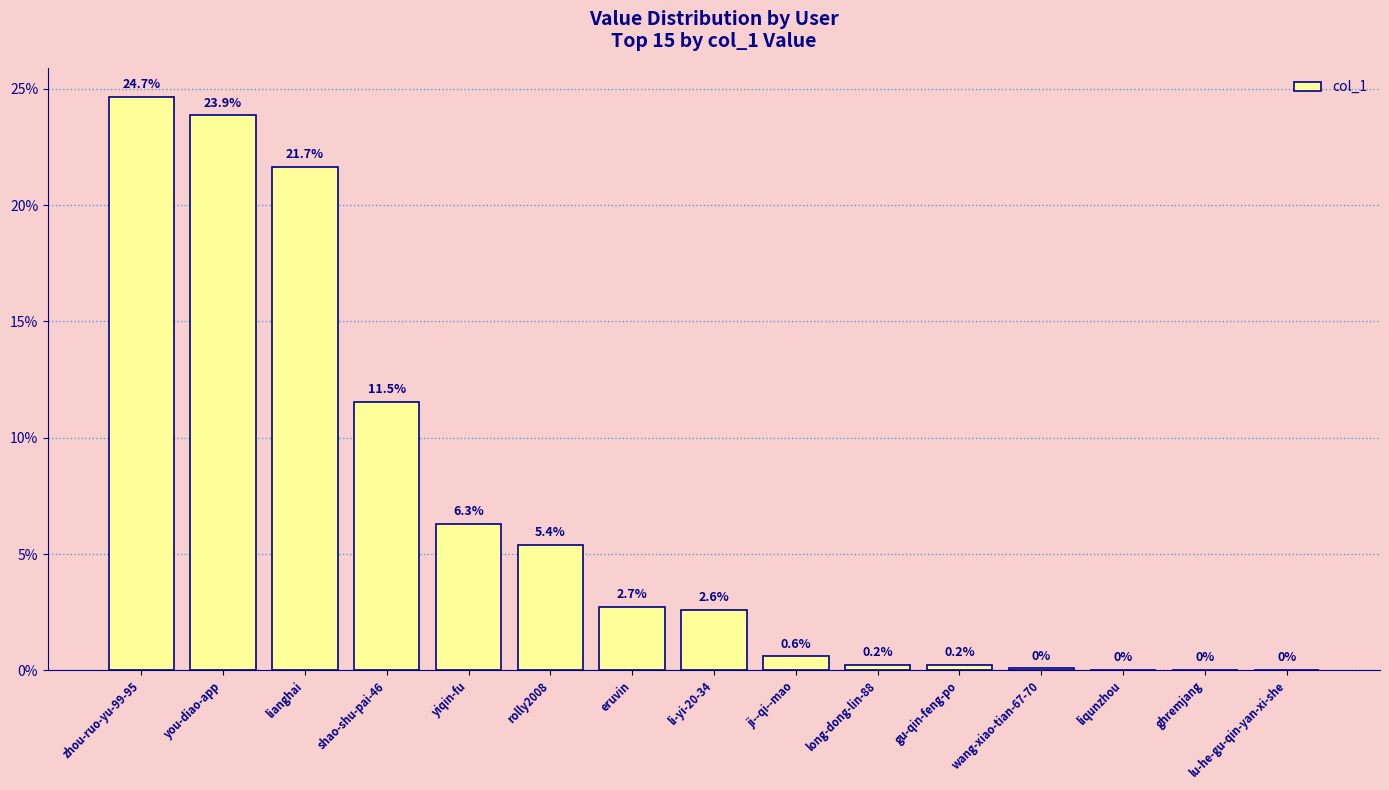

Are the bars horizontal?

No